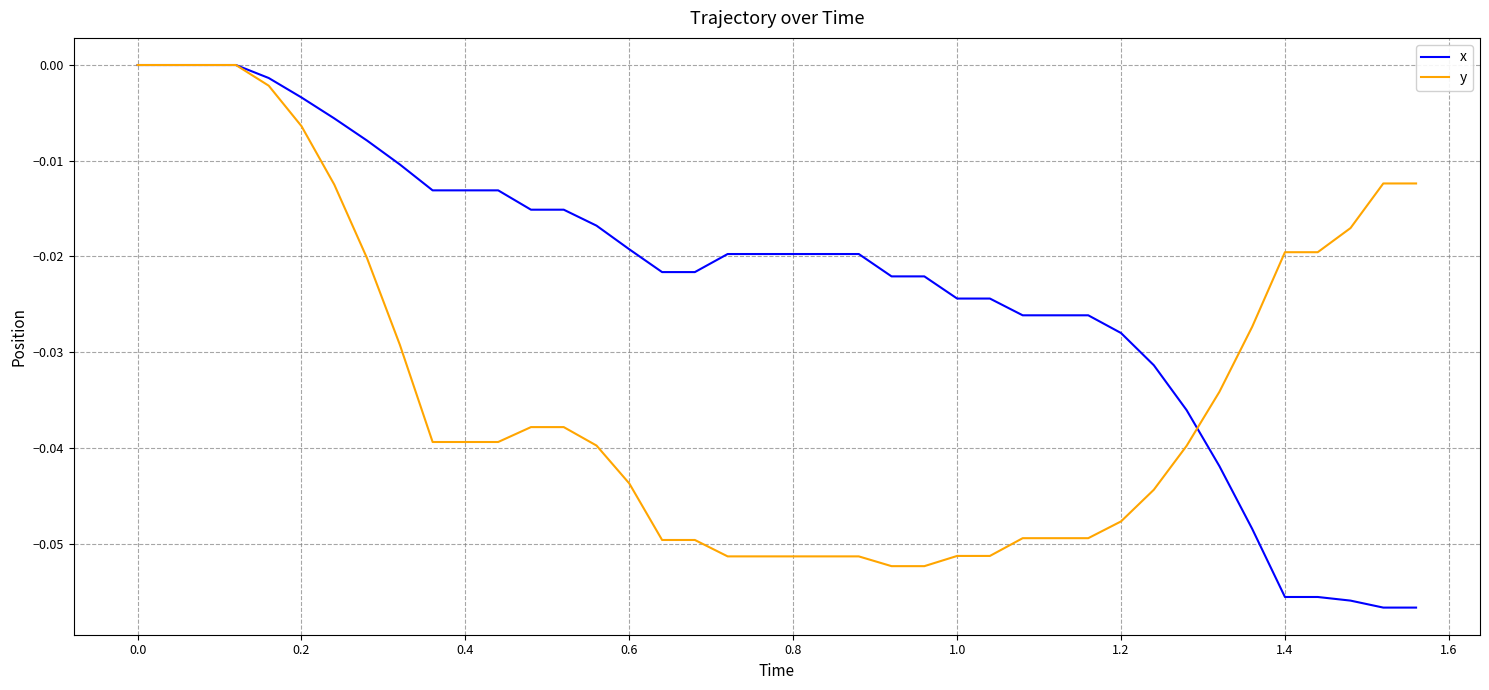

List the series in order of their overall mean, highest first.

x, y